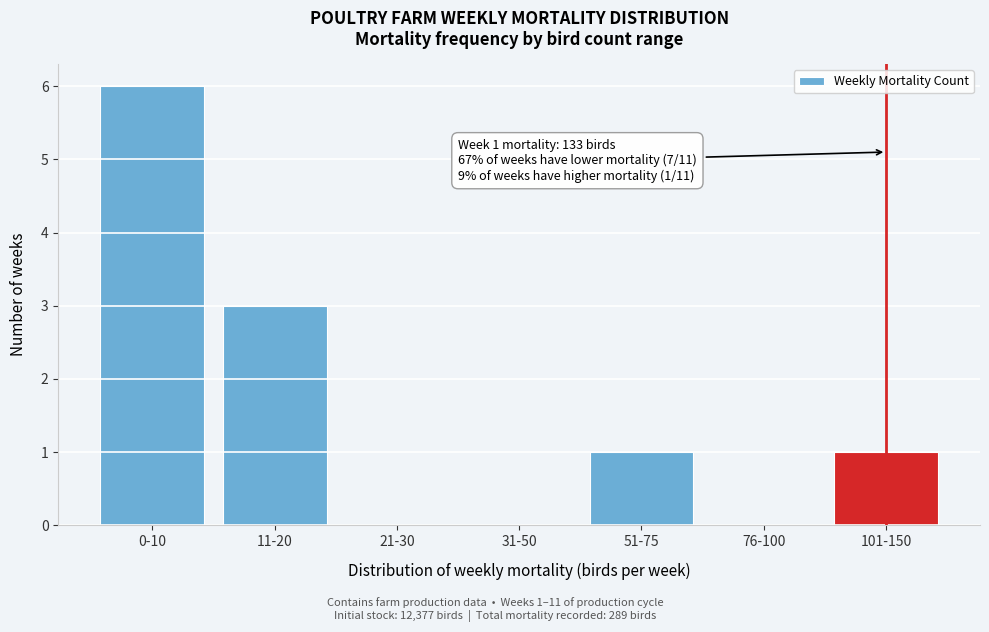

Reading left to right, what are all the values shown in this chart?

0-10=6	11-20=3	21-30=0	31-50=0	51-75=1	76-100=0	101-150=1